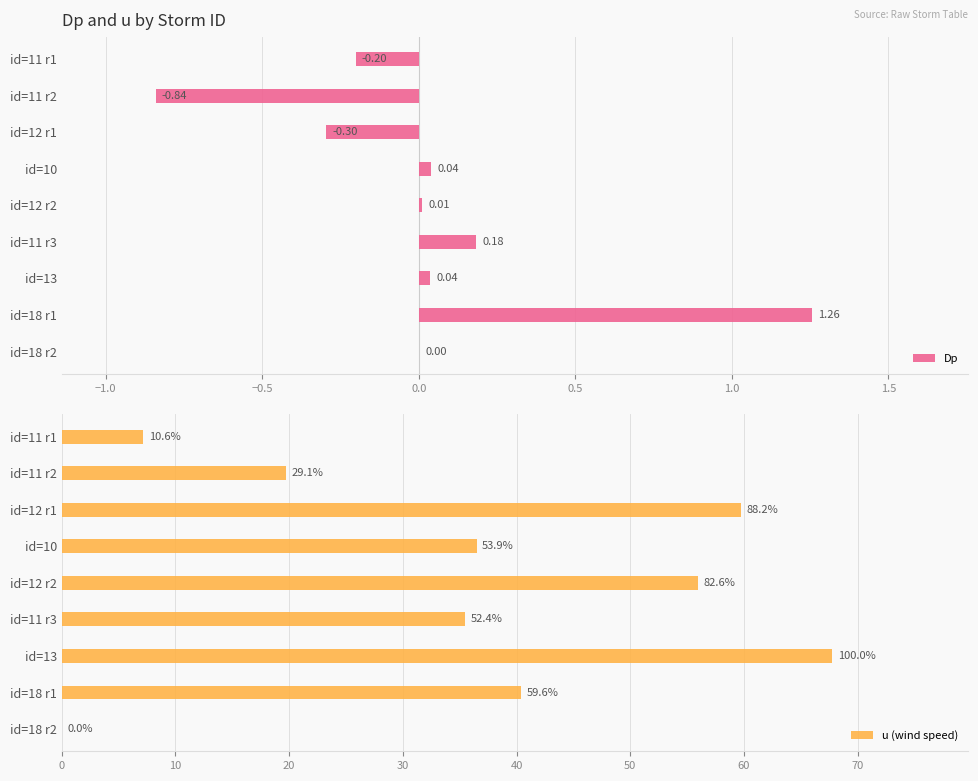

The value of Dp at id=10 is 0.0. True or false?

False